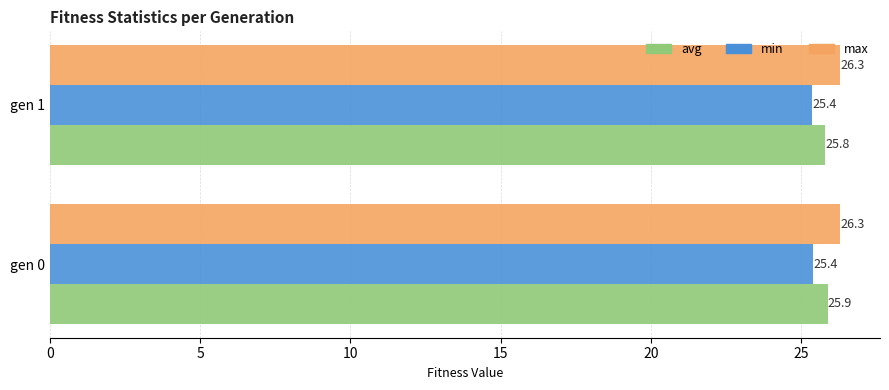

Which series changed the most between gen 0 and gen 1?

avg